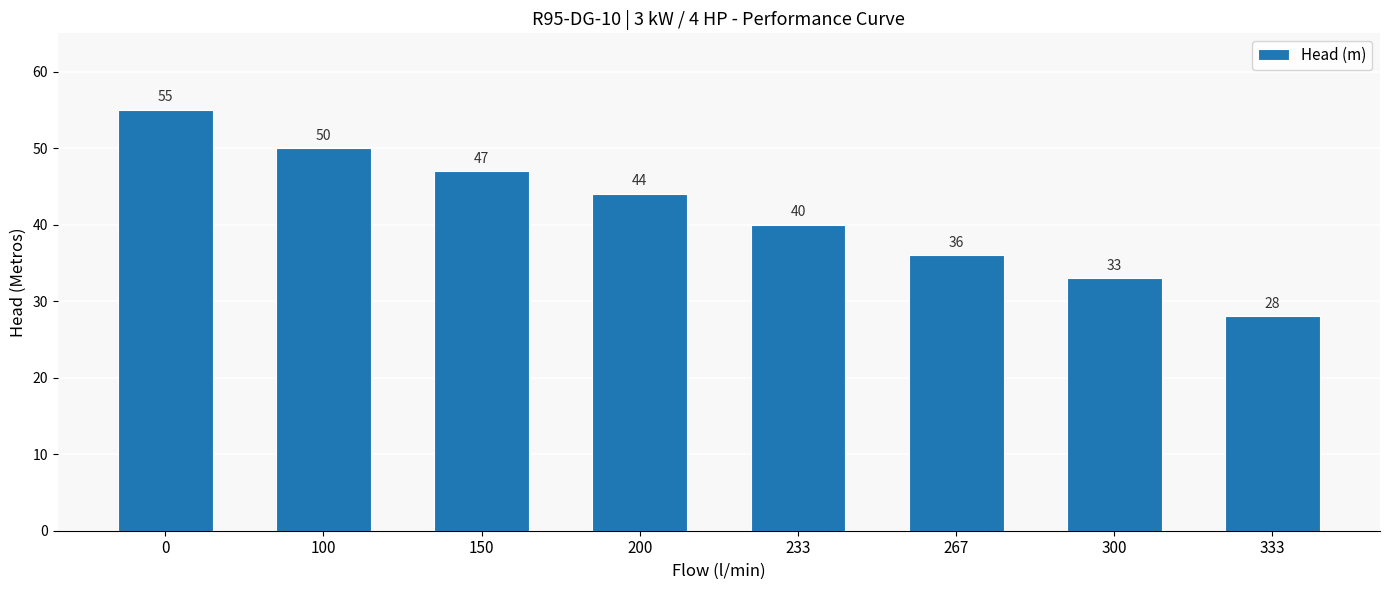

What is the sum of all values?

333